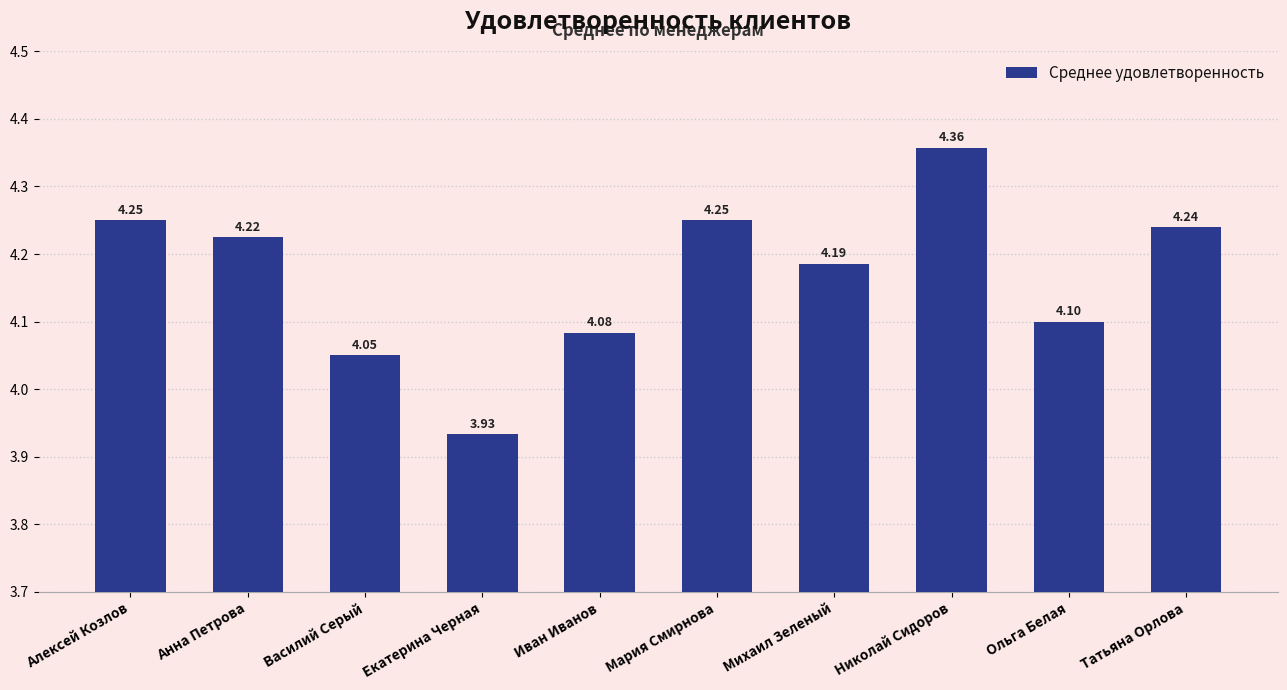

What is the label of the 9th bar from the right?

Анна Петрова